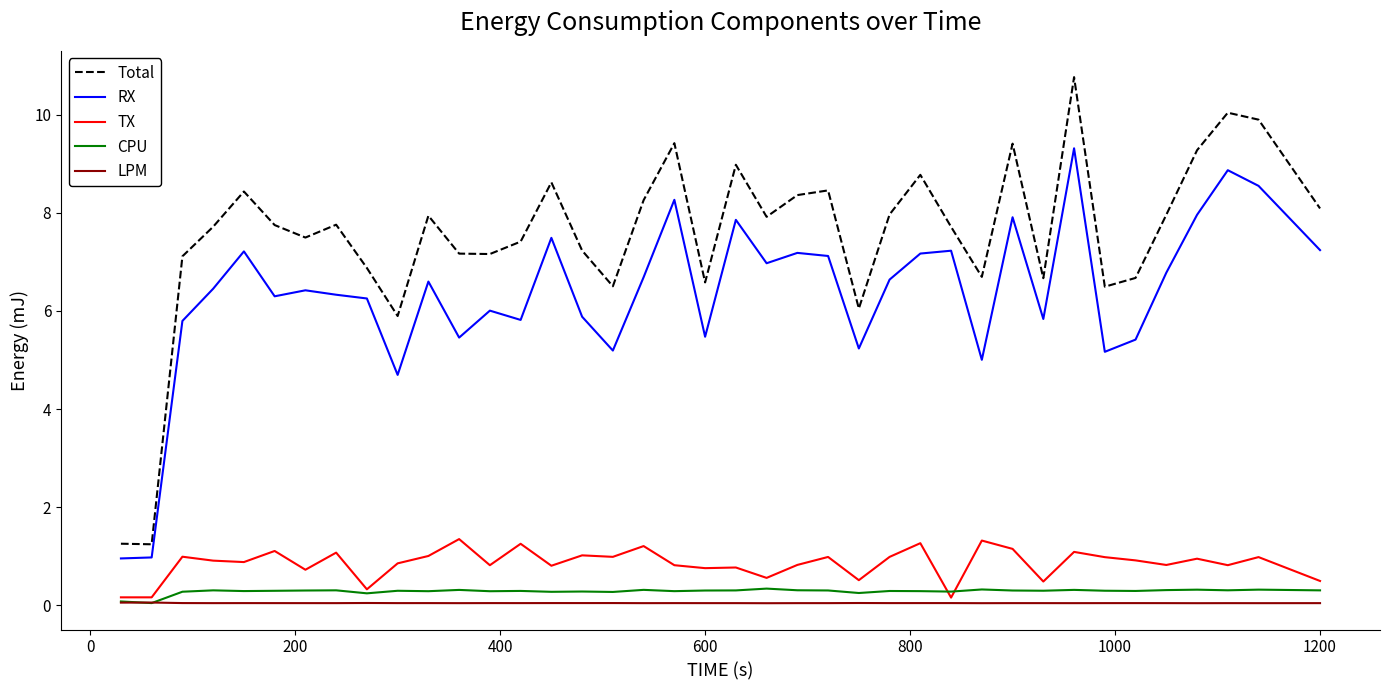

Which series has the largest total across all categories?

Total